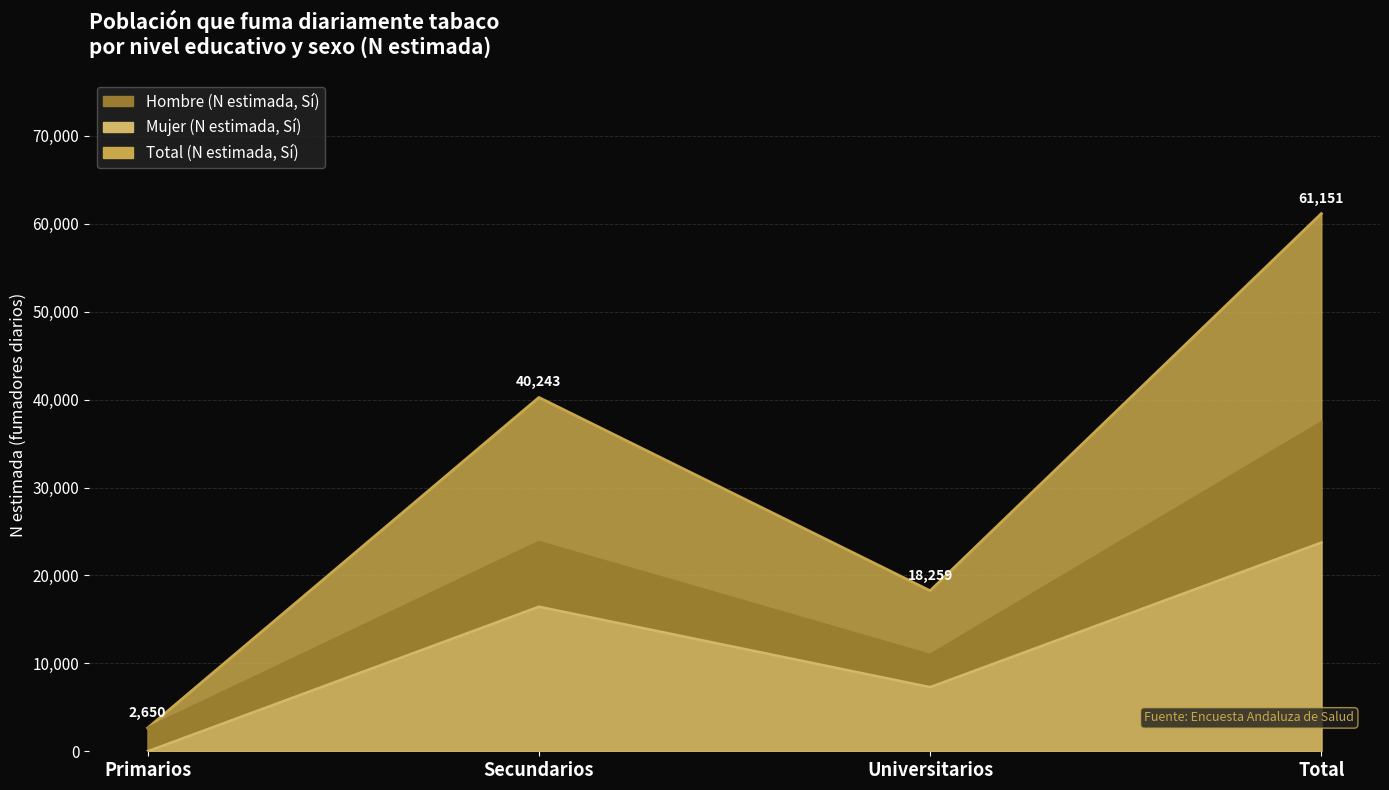

Reading left to right, what are all the values shown in this chart?

Hombre (N estimada, Sí): Primarios=2650	Secundarios=23797	Universitarios=10964	Total=37411
Mujer (N estimada, Sí): Primarios=0	Secundarios=16446	Universitarios=7294	Total=23740
Total (N estimada, Sí): Primarios=2650	Secundarios=40243	Universitarios=18259	Total=61151